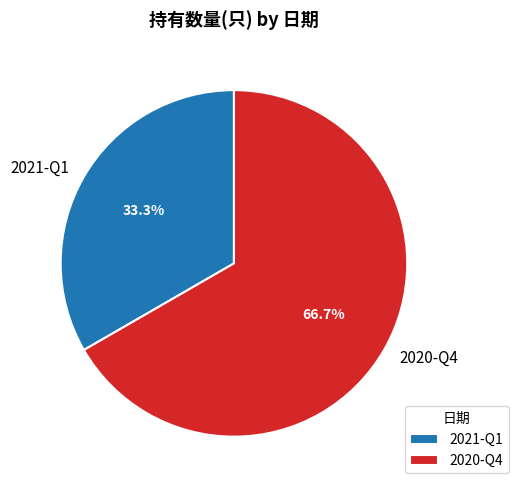

Do 2020-Q4 and 2021-Q1 together represent more than half of the pie?

Yes